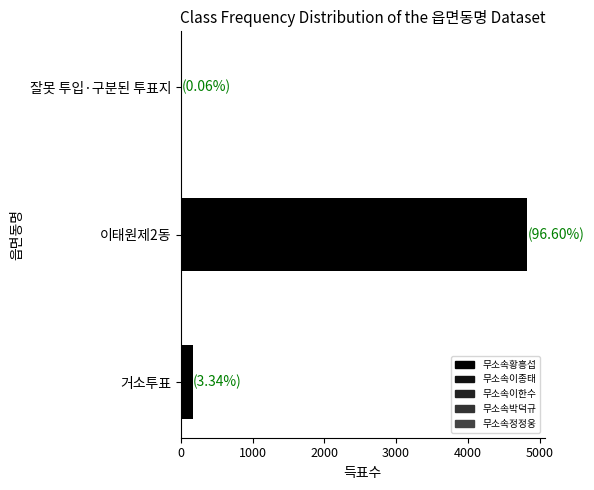

At which label does 무소속박덕규 first exceed 12?

이태원제2동